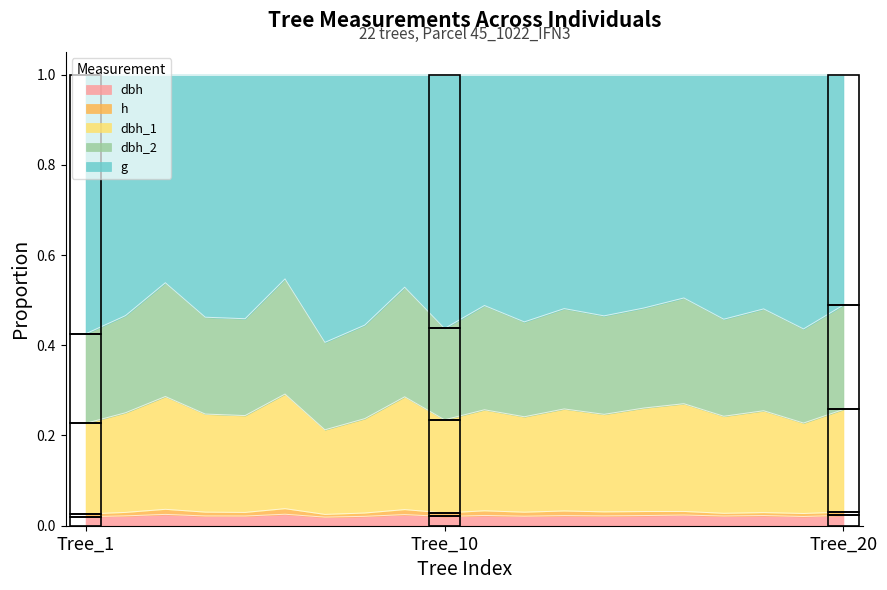

What are all the series names shown in the legend?

dbh, h, dbh_1, dbh_2, g